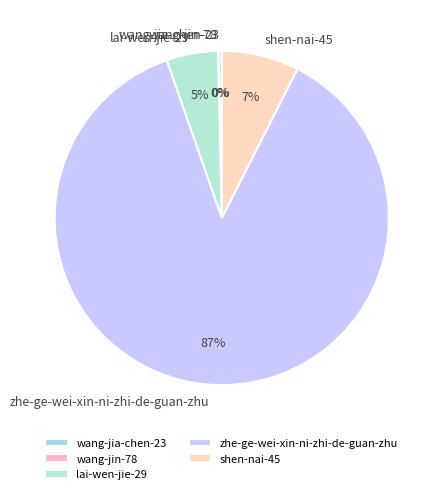

What is the largest slice in the pie chart?

zhe-ge-wei-xin-ni-zhi-de-guan-zhu